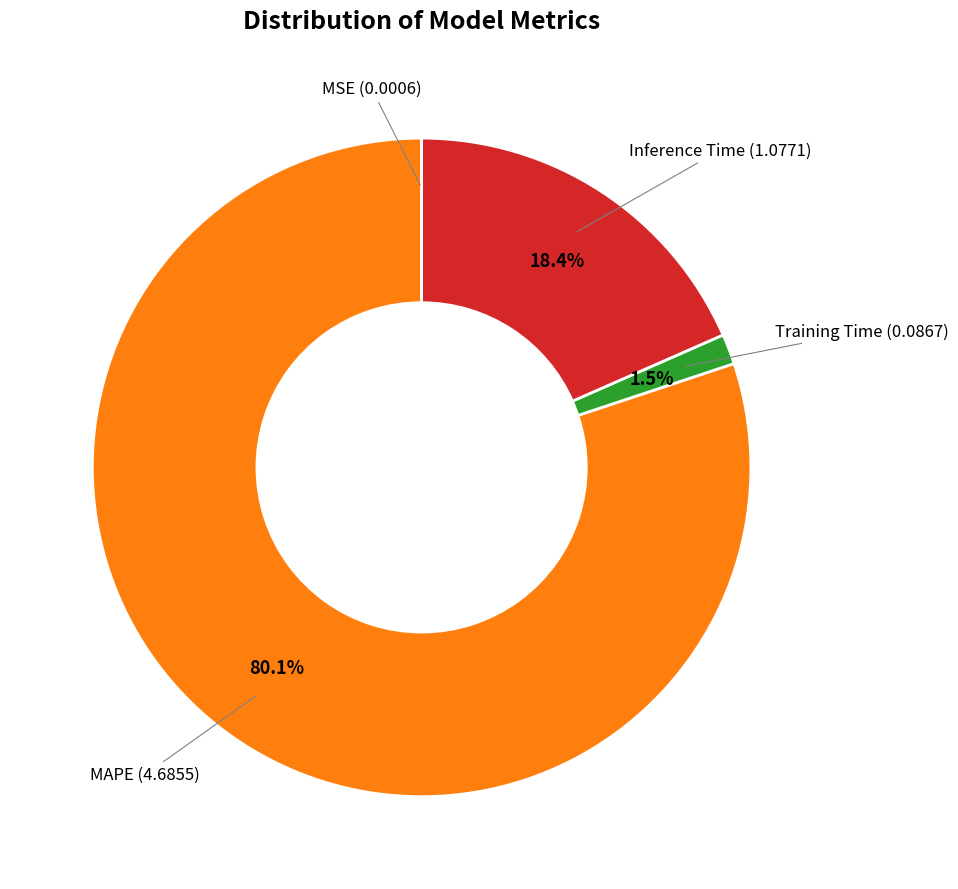

Does any single category account for the majority?

Yes